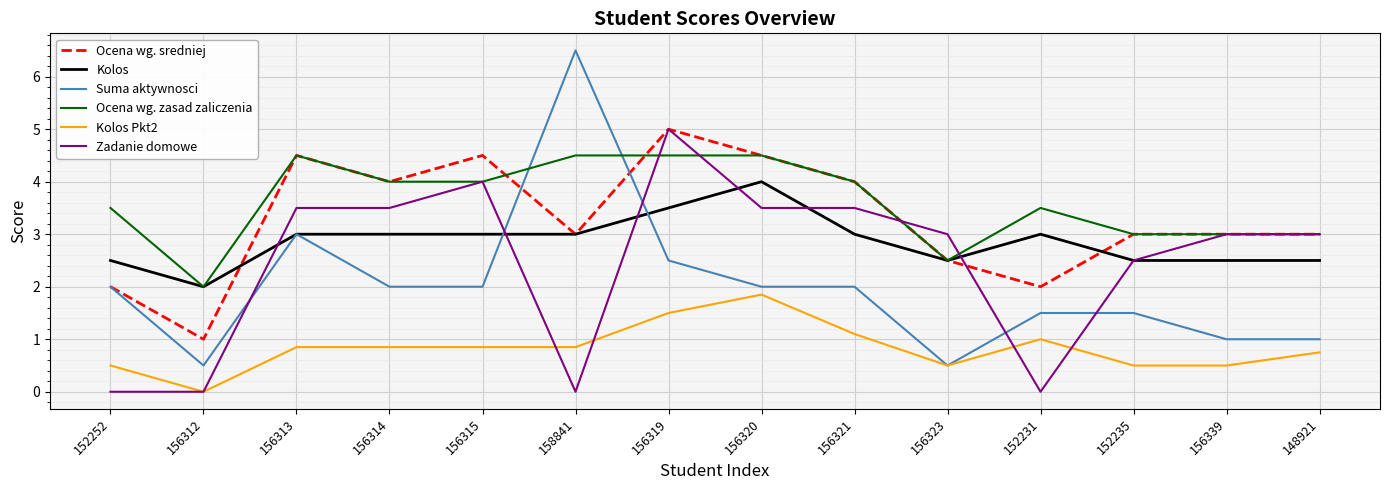

Which label corresponds to the largest value in the chart?

158841